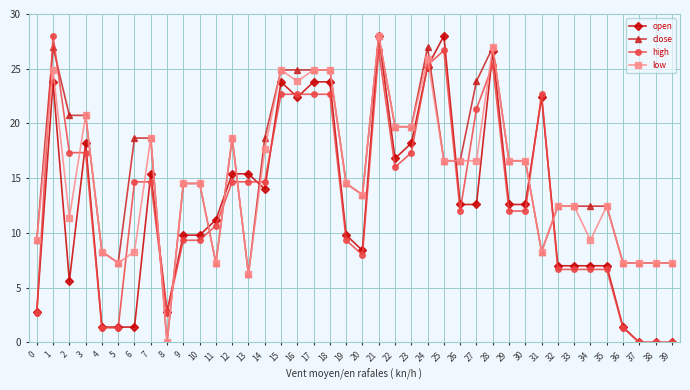

What is the difference between the maximum and minimum values in the open series?

28.0